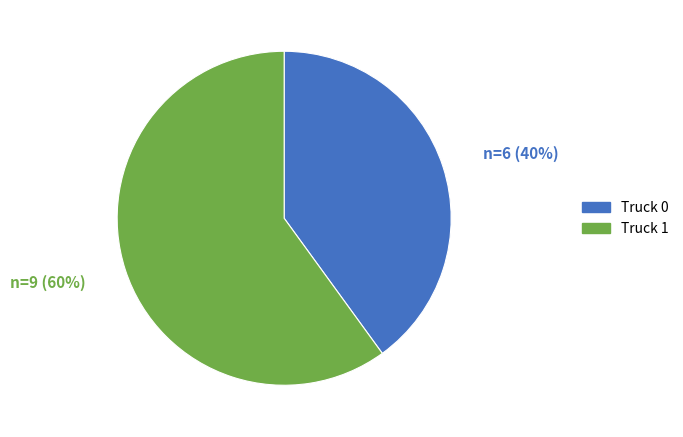

True or false: Truck 0 accounts for 40% of the total.

True